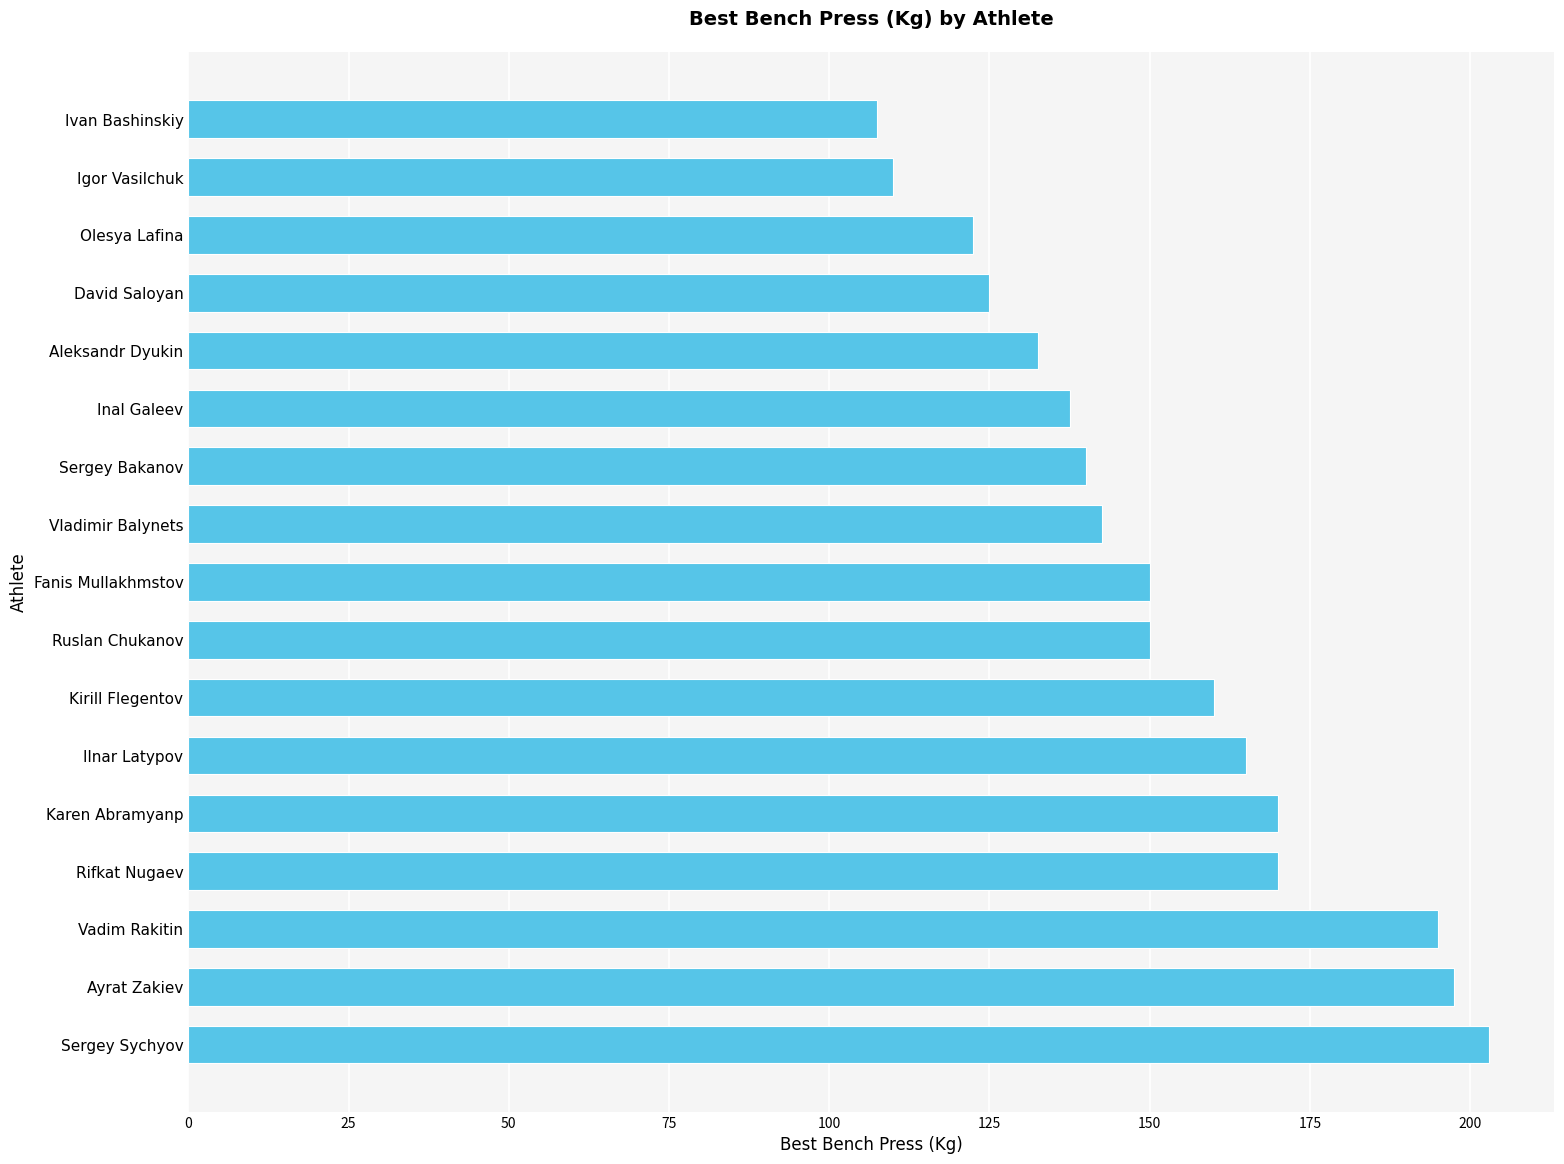

Between Sergey Bakanov and Igor Vasilchuk, which is larger?

Sergey Bakanov